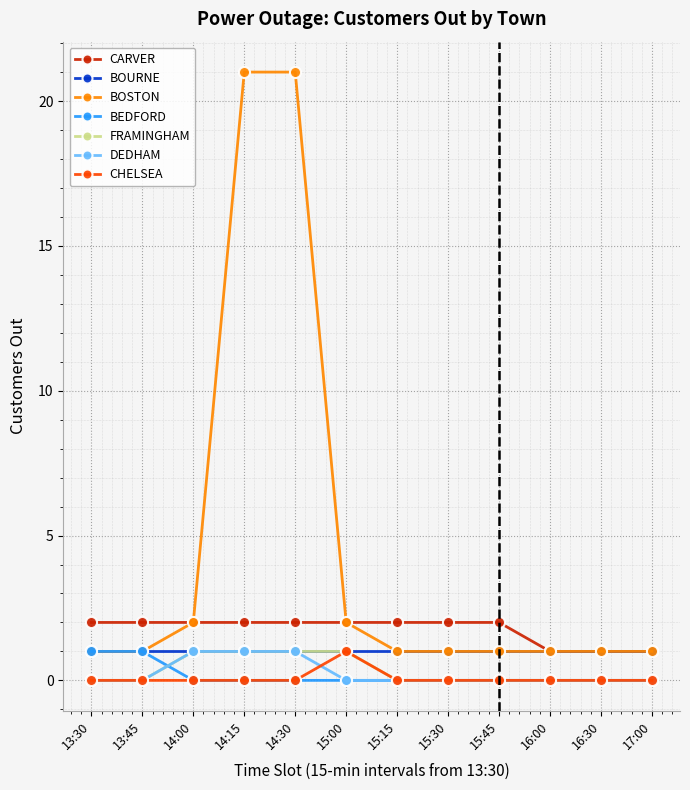

True or false: CARVER and CHELSEA intersect in this chart.

False